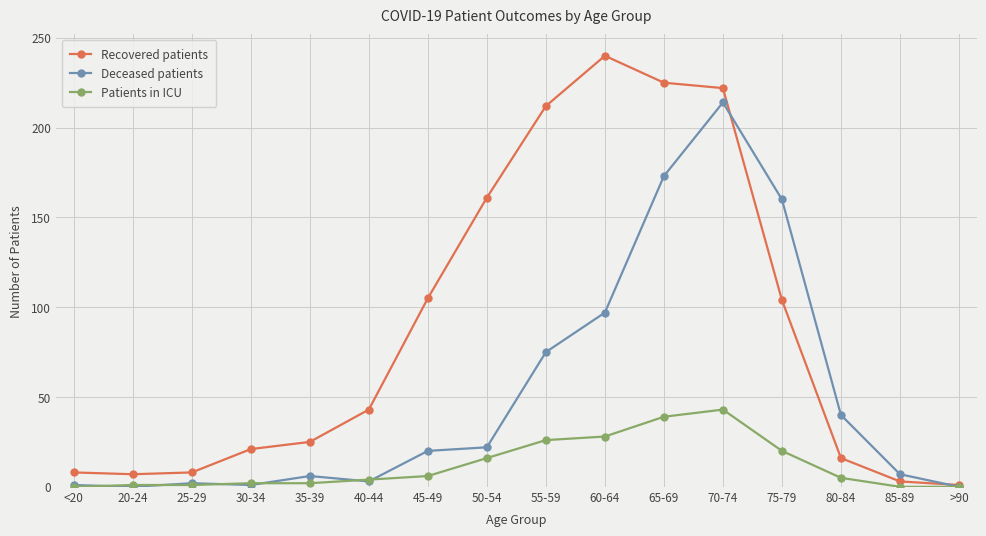

What is the highest value of the Deceased patients series?

214